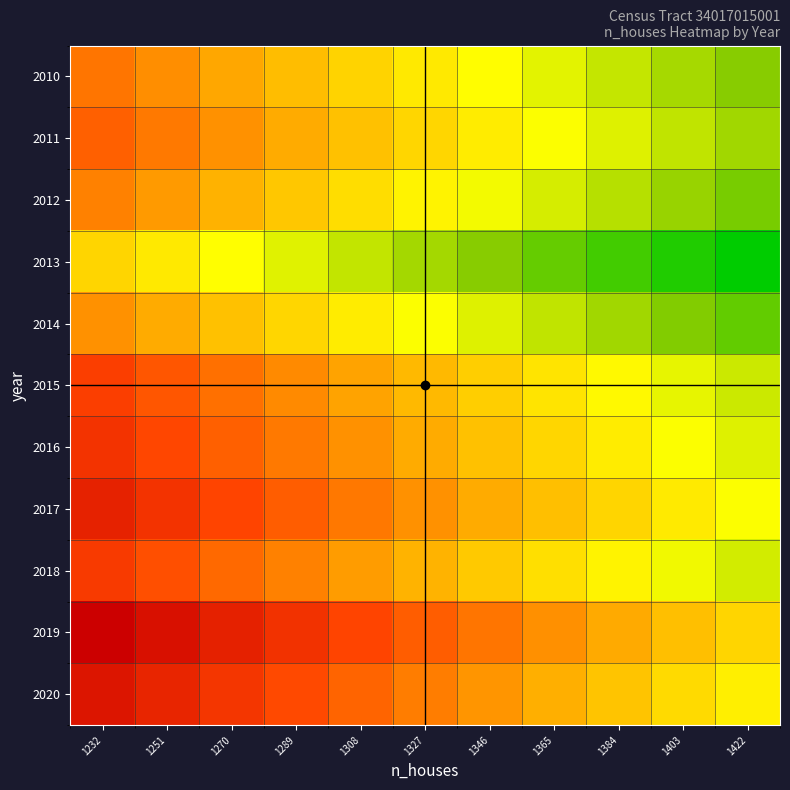

What is the difference between the highest and lowest values at 1346?

0.5